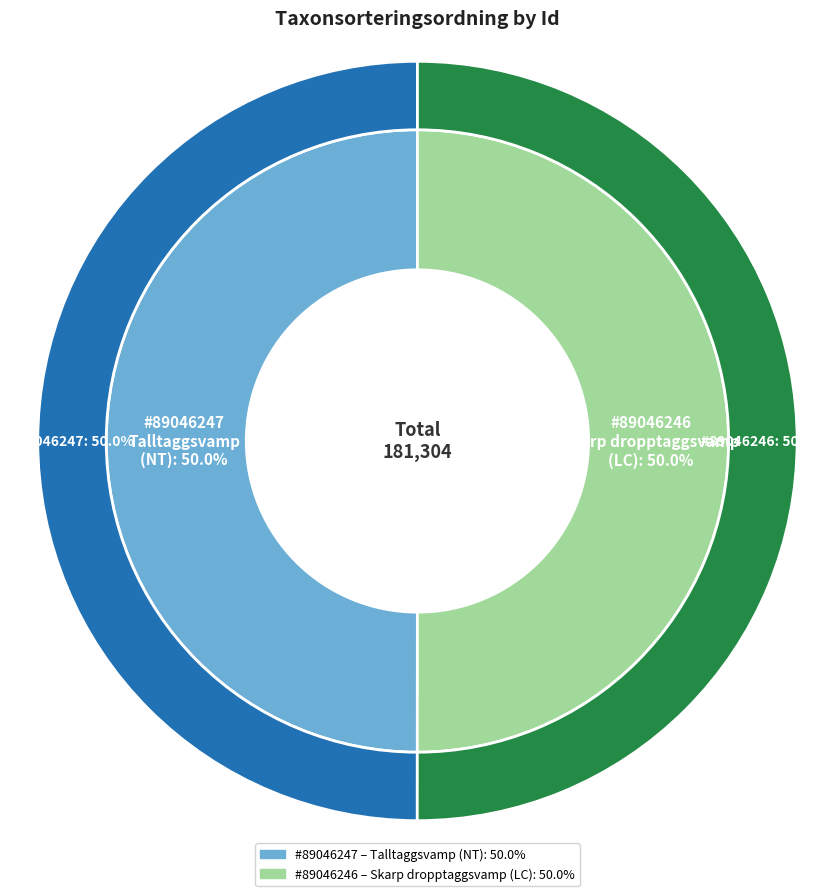

What is the ratio of the value at 89046246 to the value at 89046247?

1.0